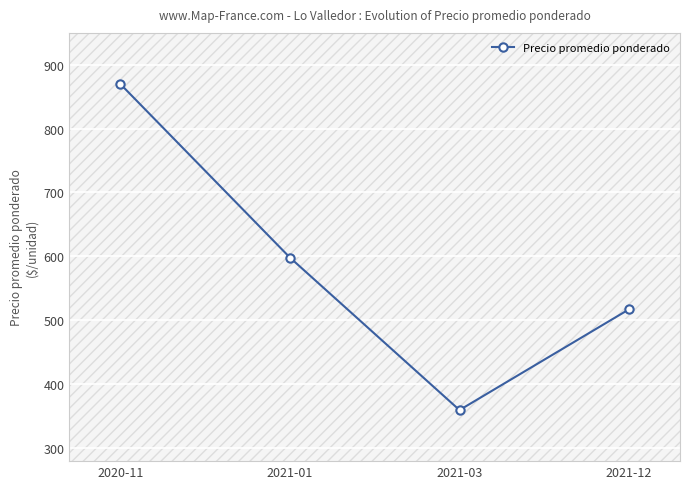

Approximately how many times larger is the value at 2021-12 compared to 2020-11?

0.6